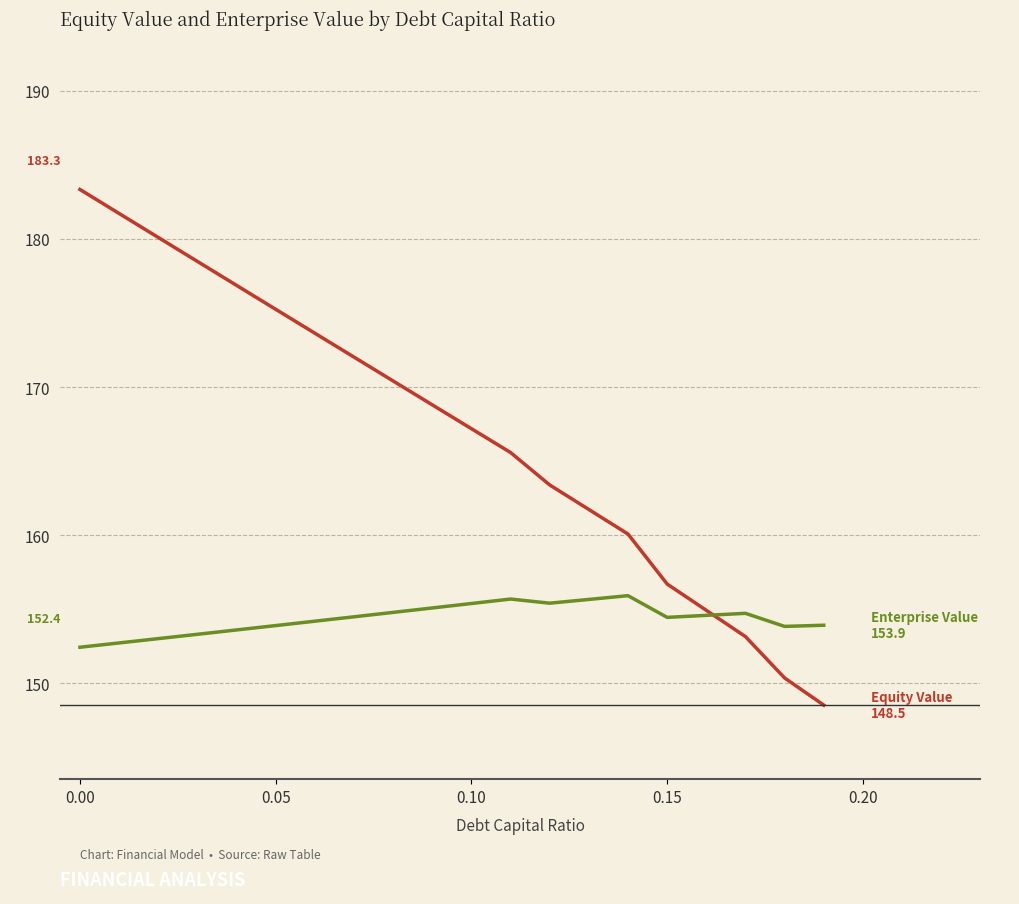

What is the greatest value displayed?

183.3